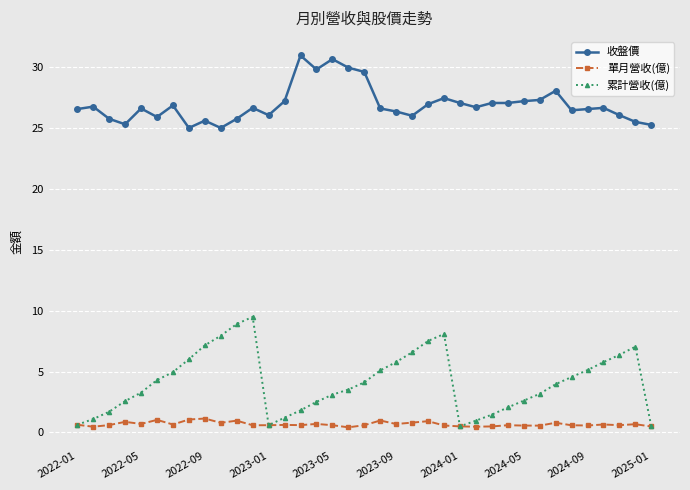

How many lines are shown in the chart?

3